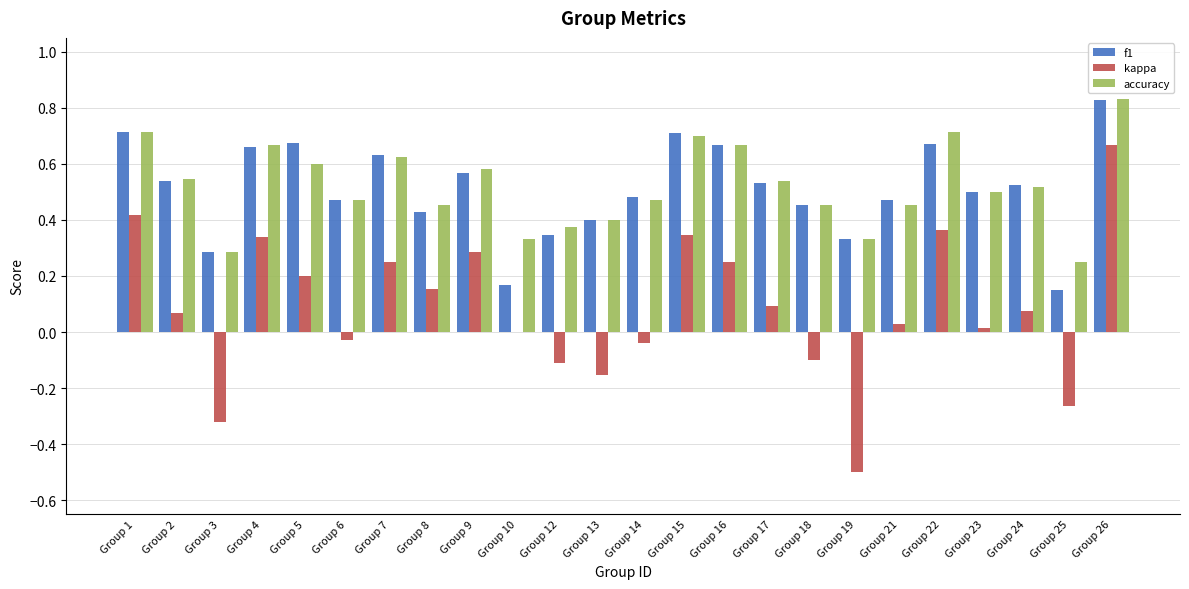

At which category is the sum across all series the highest?

Group 26